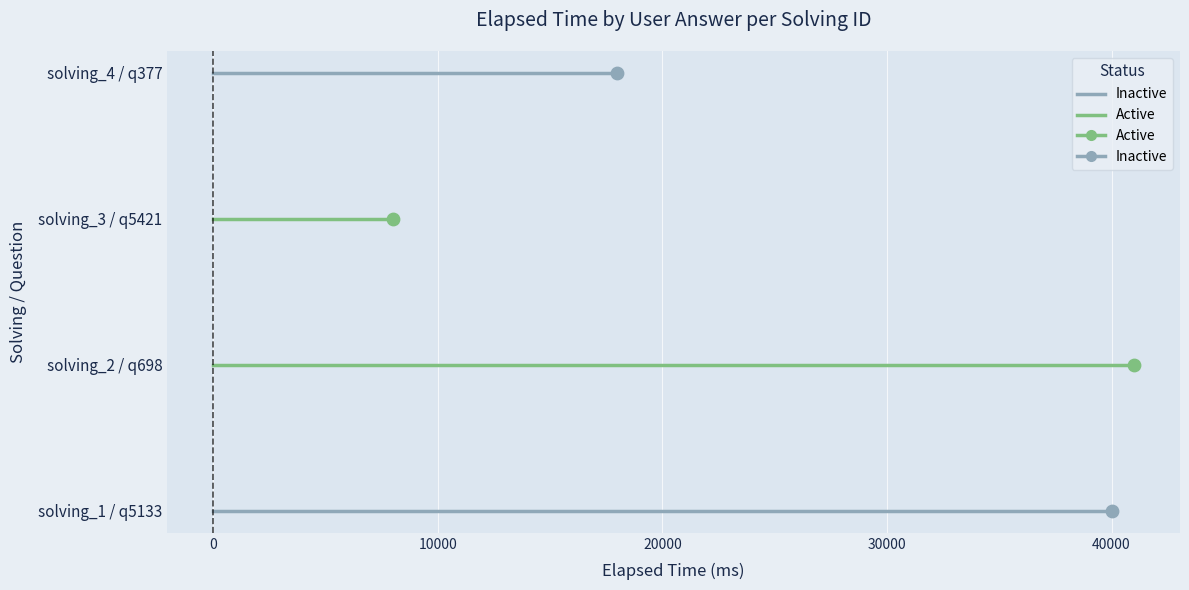

Which series reaches the minimum Y coordinate?

Inactive